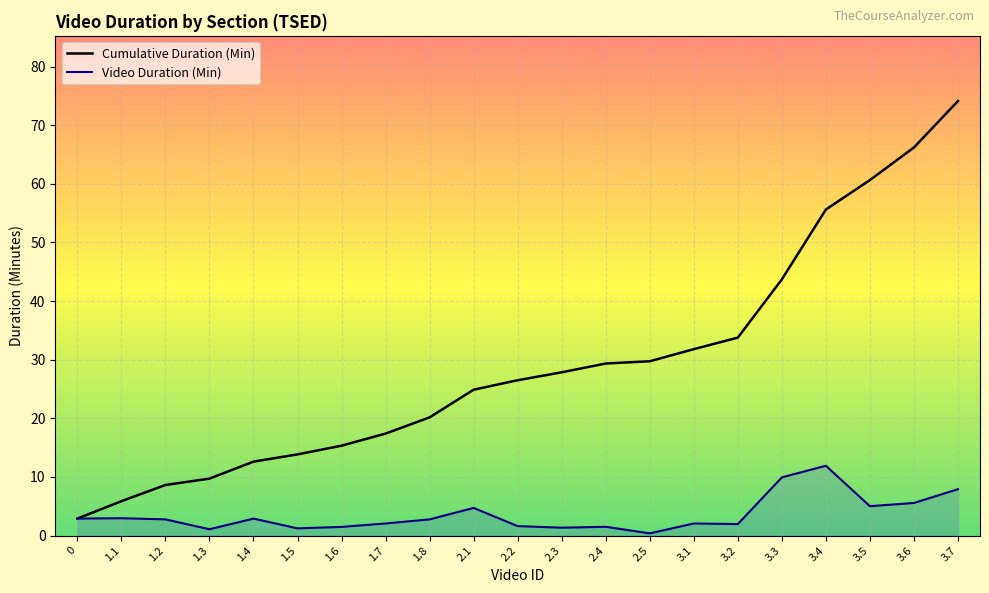

Reading right to left, transcribe all the data shown in this chart.

Cumulative Duration (Min): 3.7=74.1	3.6=66.2	3.5=60.6	3.4=55.6	3.3=43.7	3.2=33.8	3.1=31.8	2.5=29.7	2.4=29.4	2.3=27.9	2.2=26.5	2.1=24.9	1.8=20.2	1.7=17.4	1.6=15.3	1.5=13.8	1.4=12.6	1.3=9.7	1.2=8.6	1.1=5.9	0=2.9
Video Duration (Min): 3.7=7.9	3.6=5.6	3.5=5.0	3.4=11.9	3.3=9.9	3.2=2.0	3.1=2.1	2.5=0.4	2.4=1.5	2.3=1.4	2.2=1.6	2.1=4.7	1.8=2.8	1.7=2.1	1.6=1.5	1.5=1.2	1.4=2.9	1.3=1.1	1.2=2.8	1.1=3.0	0=2.9